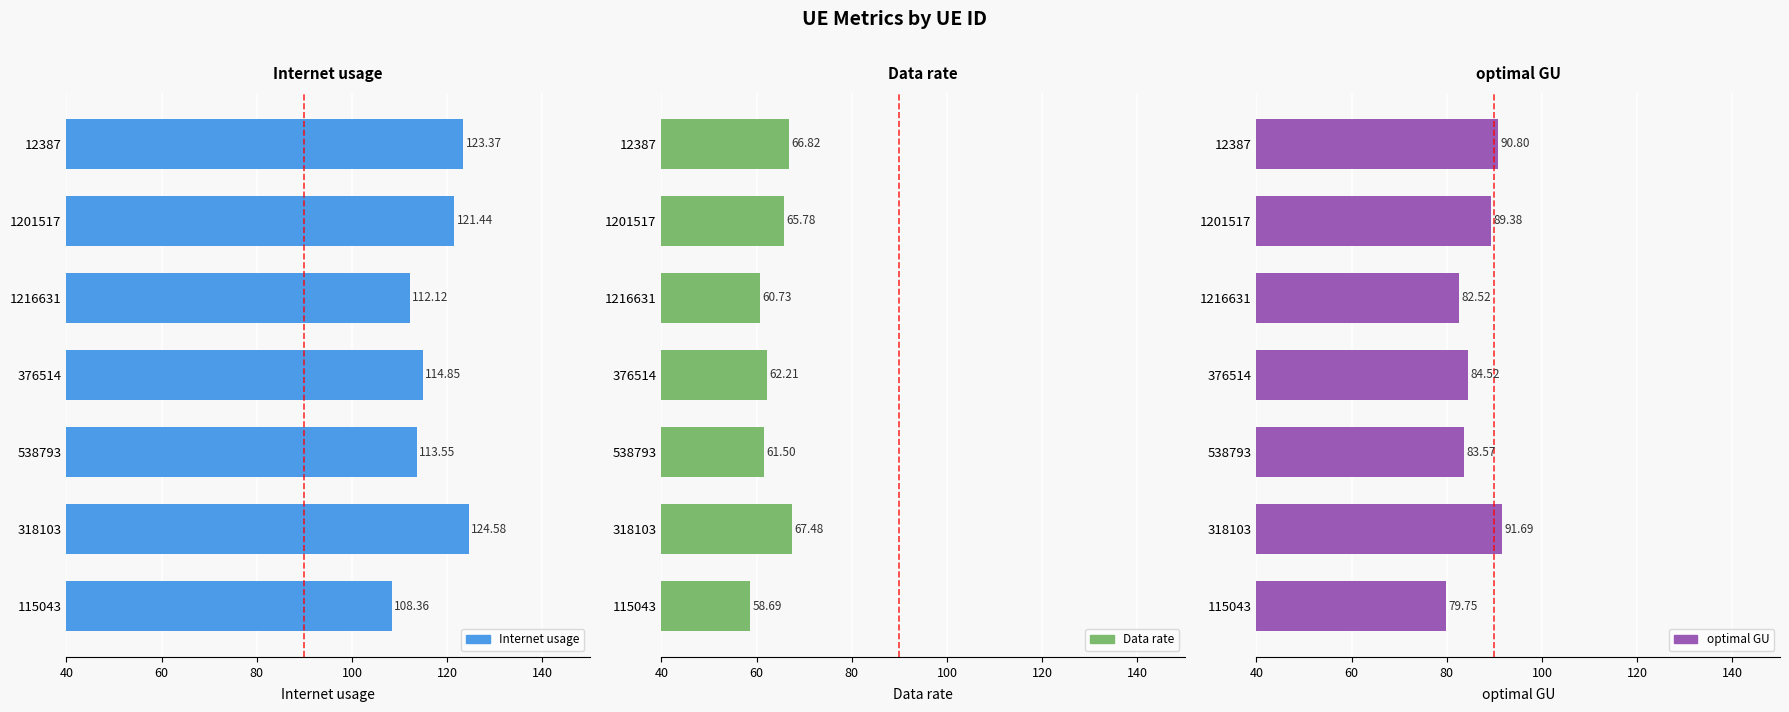

Reading left to right, transcribe all the data shown in this chart.

Internet usage: 108.4	124.6	113.5	114.8	112.1	121.4	123.4
Data rate: 58.7	67.5	61.5	62.2	60.7	65.8	66.8
optimal GU: 79.7	91.7	83.6	84.5	82.5	89.4	90.8